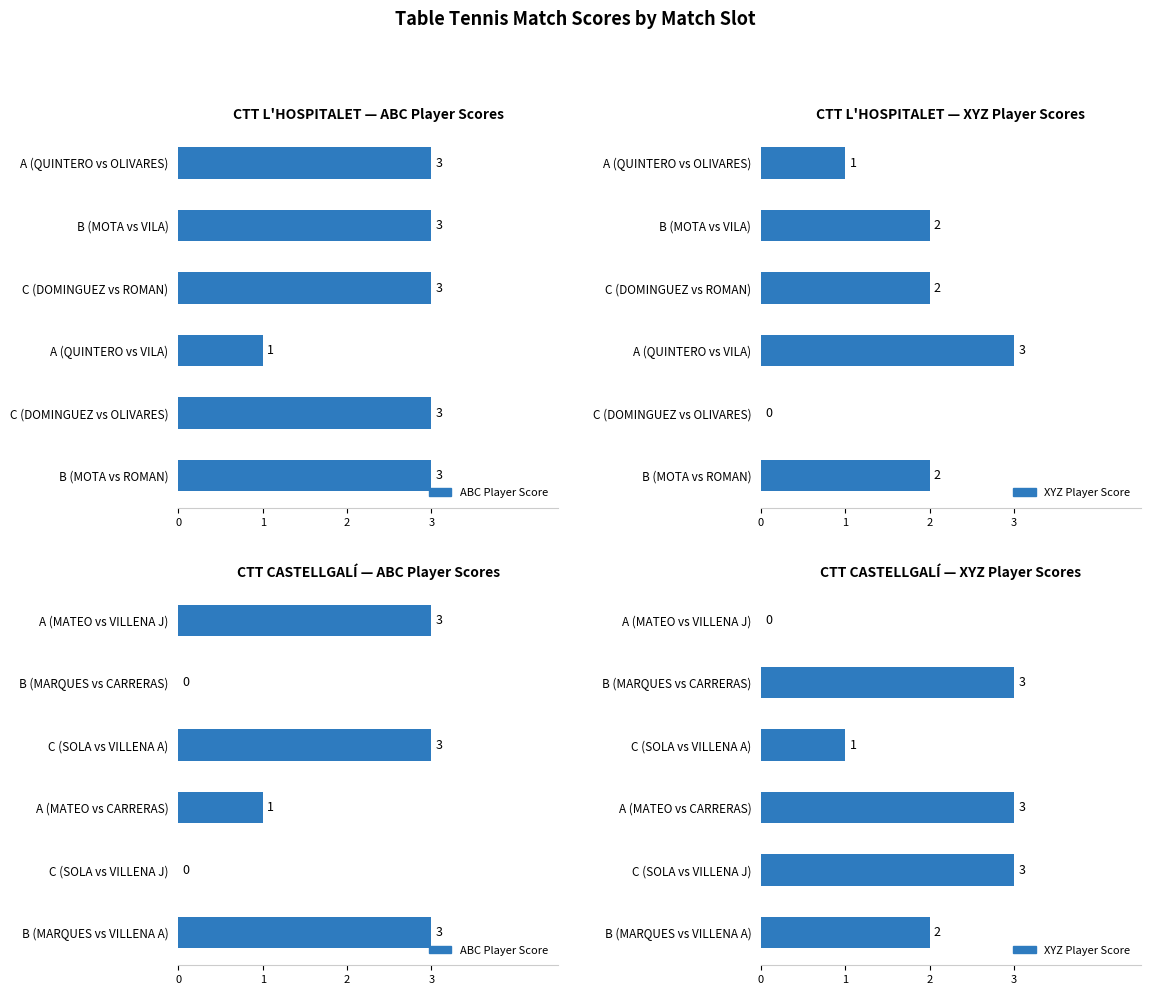

What is the maximum value for ABC Player Score?

3